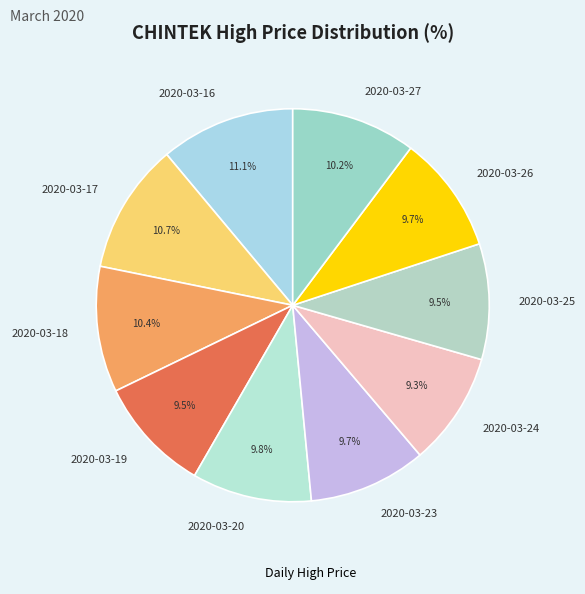

Does 2020-03-27 account for over 50% of the chart?

No